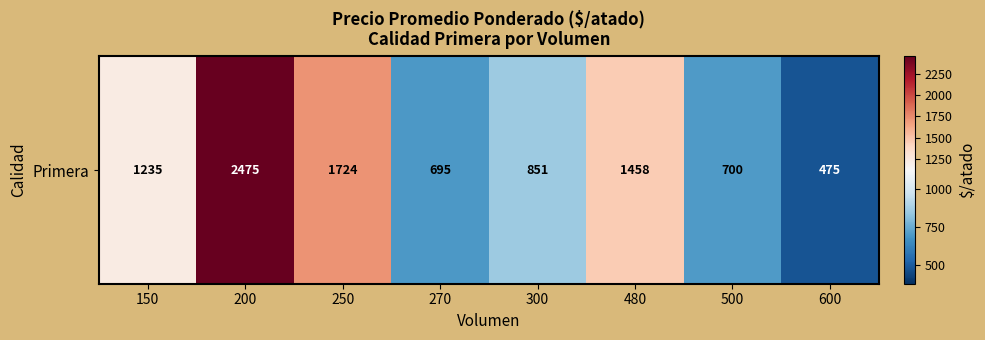

How many values are below 1235?

4